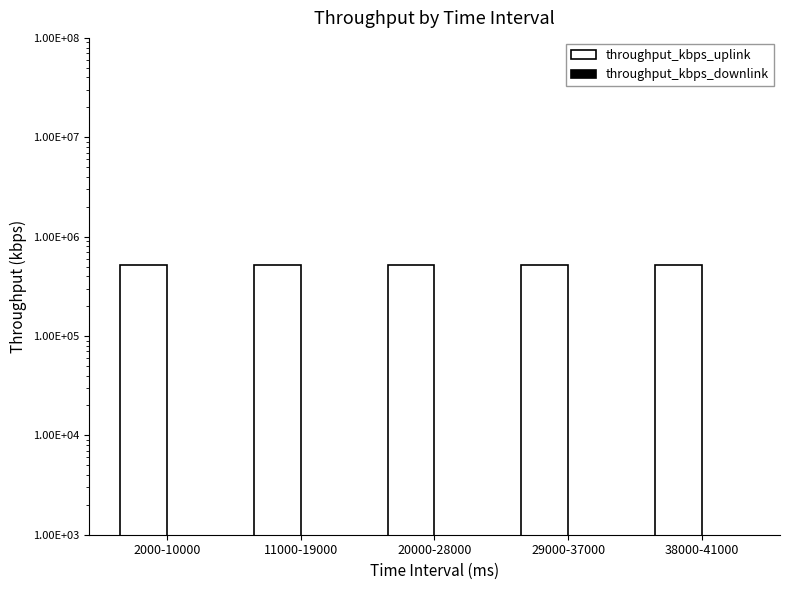

How many categories are shown in the chart?

5